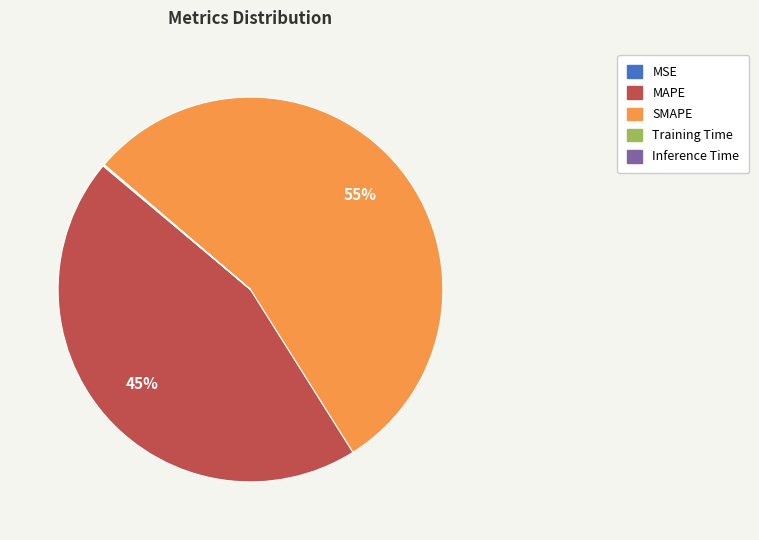

What is the majority slice?

SMAPE